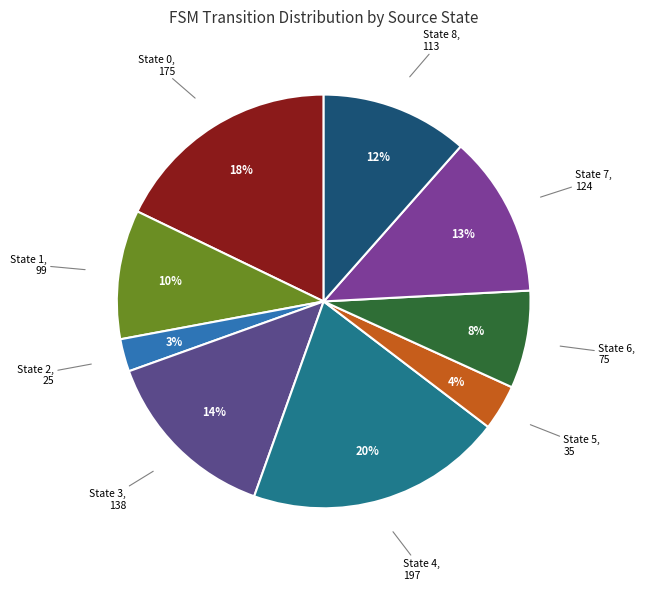

To the nearest percent, what is the difference between the largest and smallest slice percentages?

18%